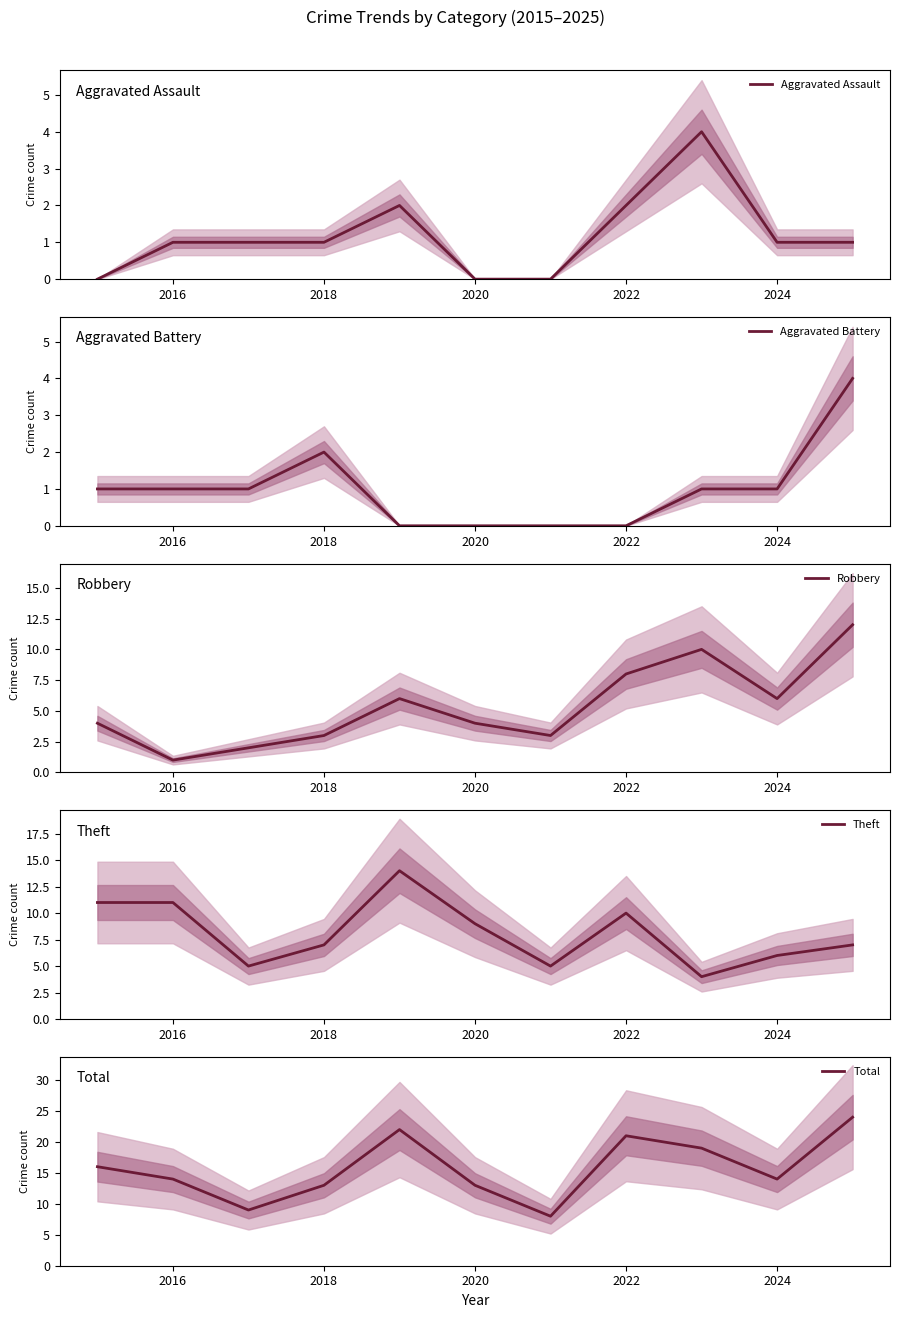

True or false: Aggravated Assault has a value of 1 at 2022.

False